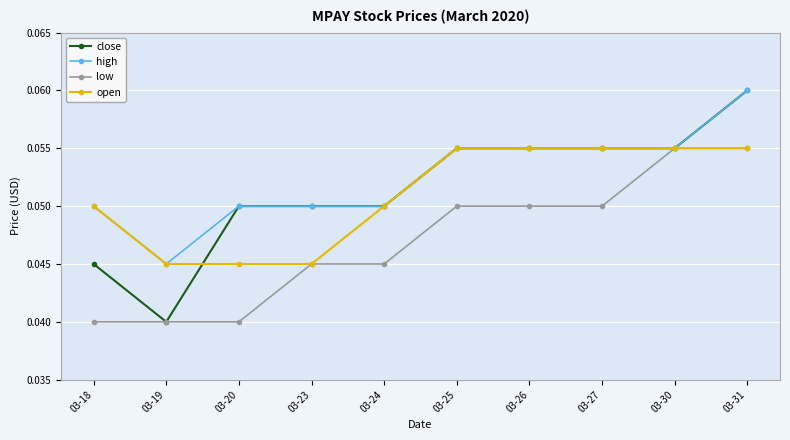

At how many categories does at least one series exceed 0?

10